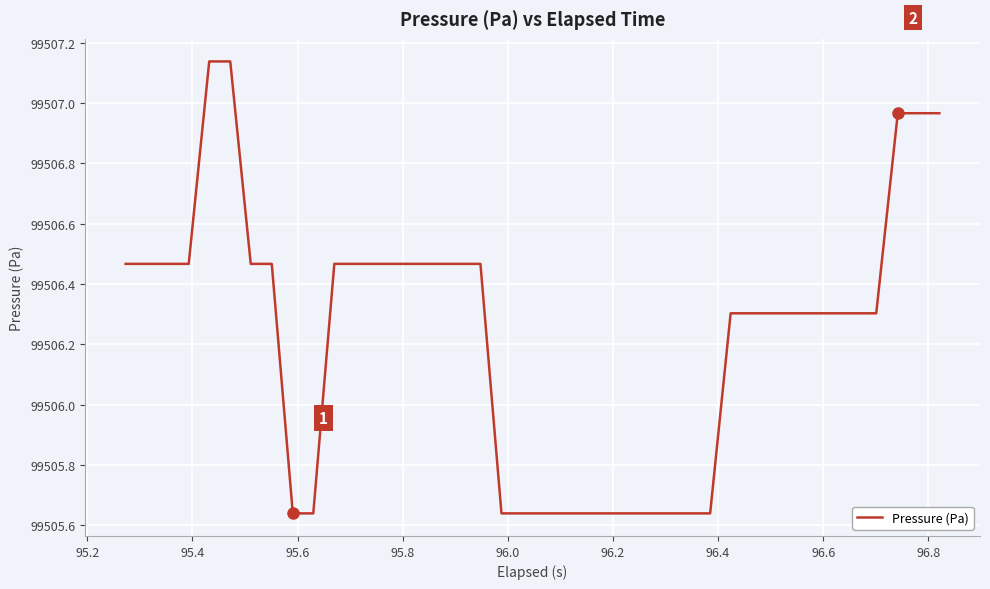

How many lines are shown in the chart?

1